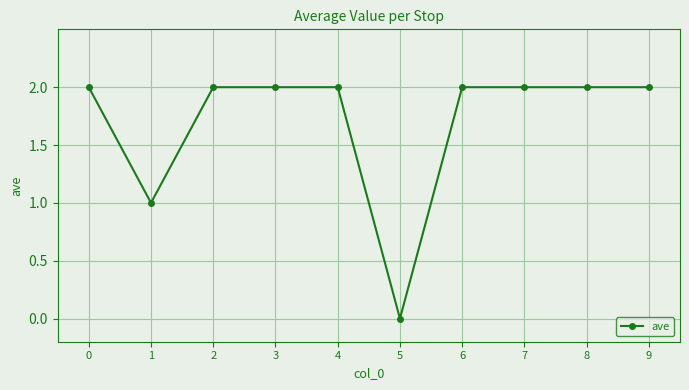

Reading left to right, extract all data points from this chart.

2	1	2	2	2	0	2	2	2	2